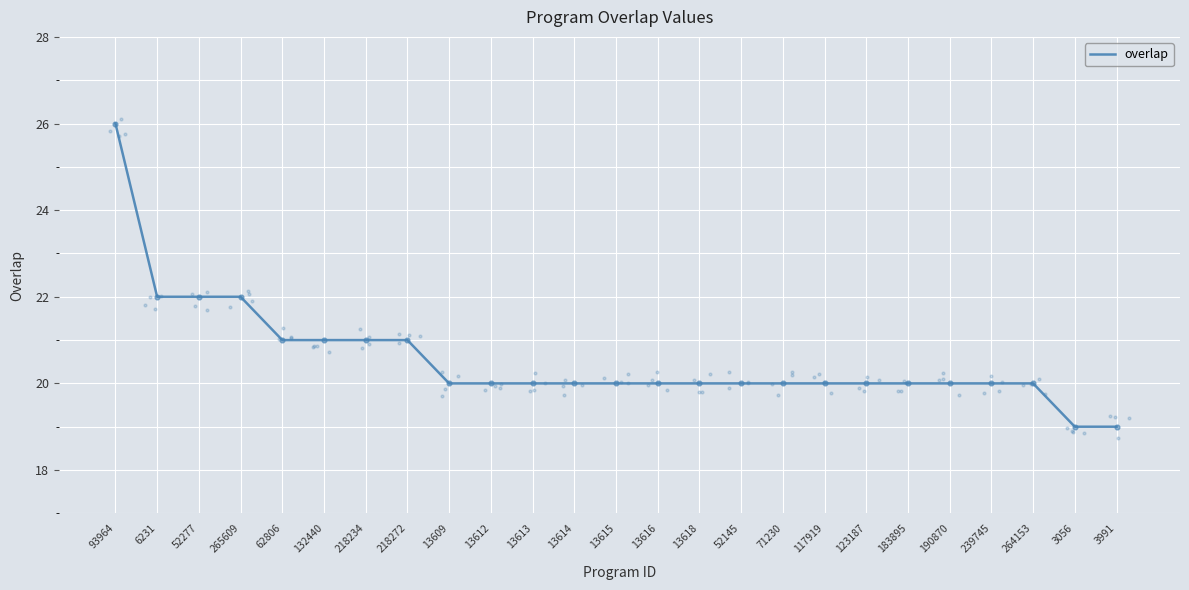

What is the change in value from 132440 to 13612?

-1